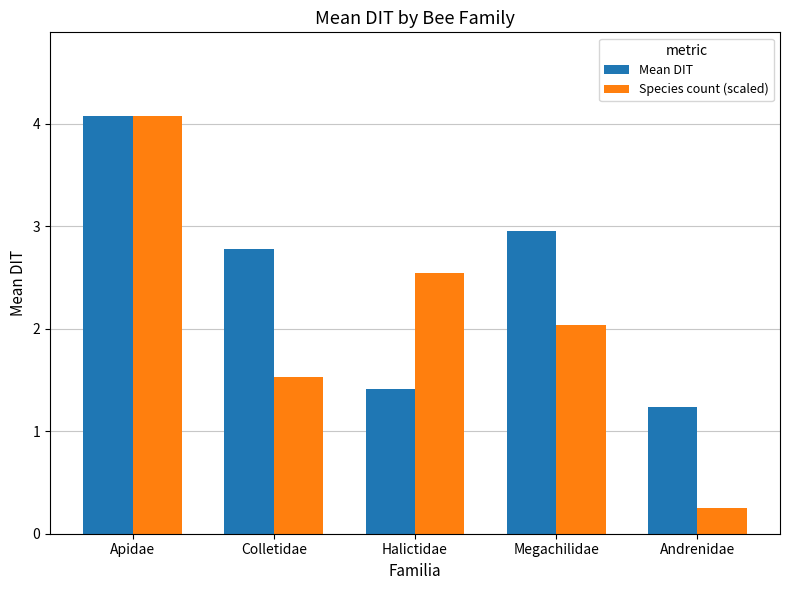

Reading left to right, what are all the values shown in this chart?

Mean DIT: Apidae=4.1	Colletidae=2.8	Halictidae=1.4	Megachilidae=3.0	Andrenidae=1.2
Species count (scaled): Apidae=4.1	Colletidae=1.5	Halictidae=2.5	Megachilidae=2.0	Andrenidae=0.3